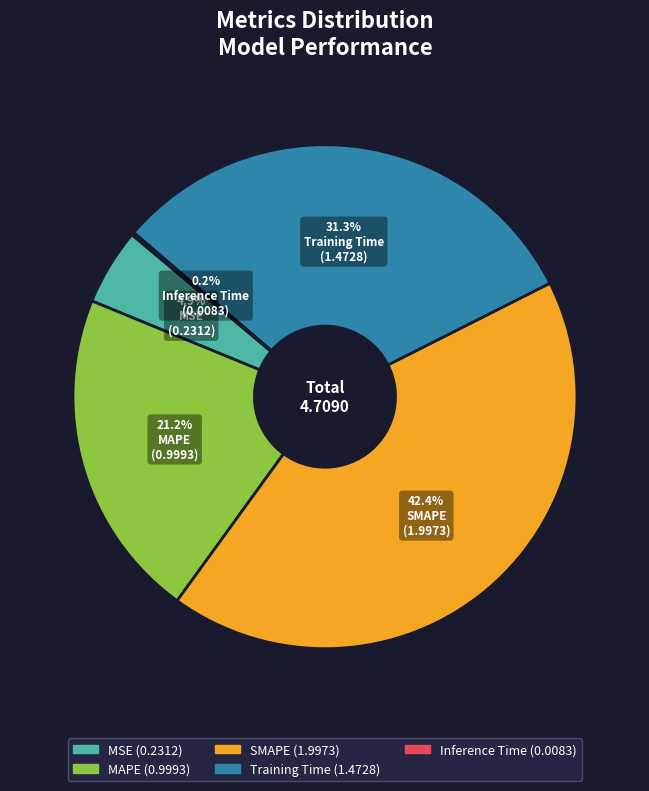

Does any single category account for the majority?

No